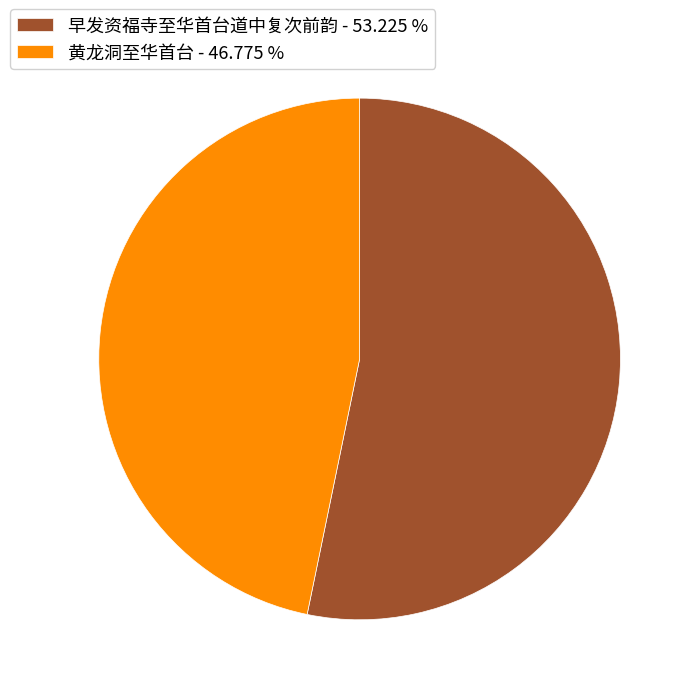

Is it true that 早发资福寺至华首台道中复次前韵 is 44% of the pie?

False